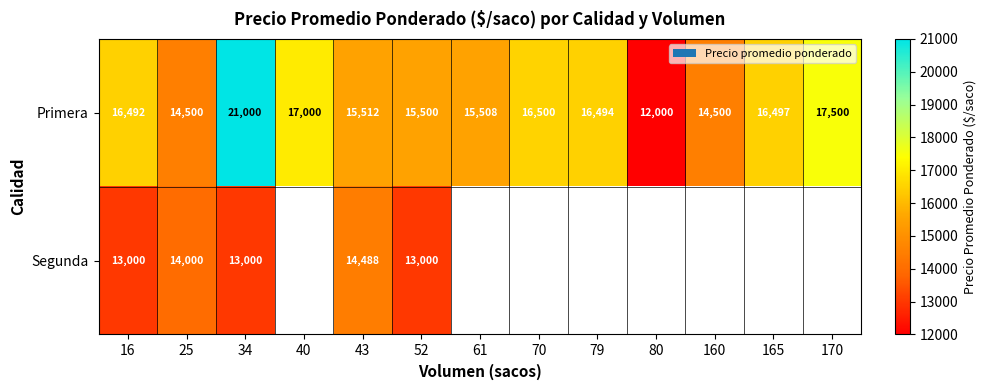

The Primera series shows 22552 at 160. True or false?

False